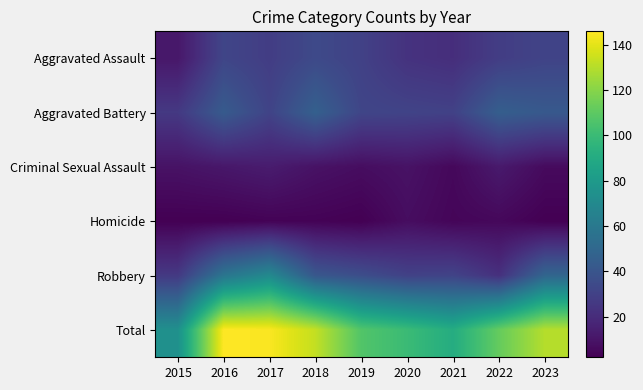

Which label corresponds to the largest value in the chart?

2016